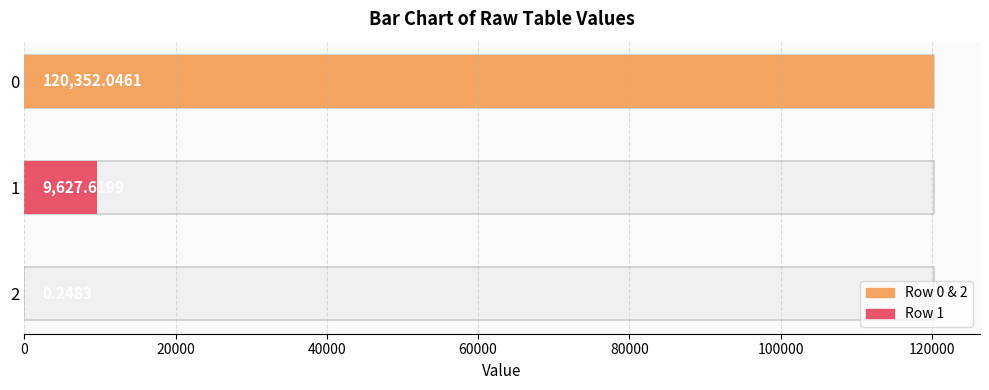

List the labels in order of value, smallest first.

2, 1, 0